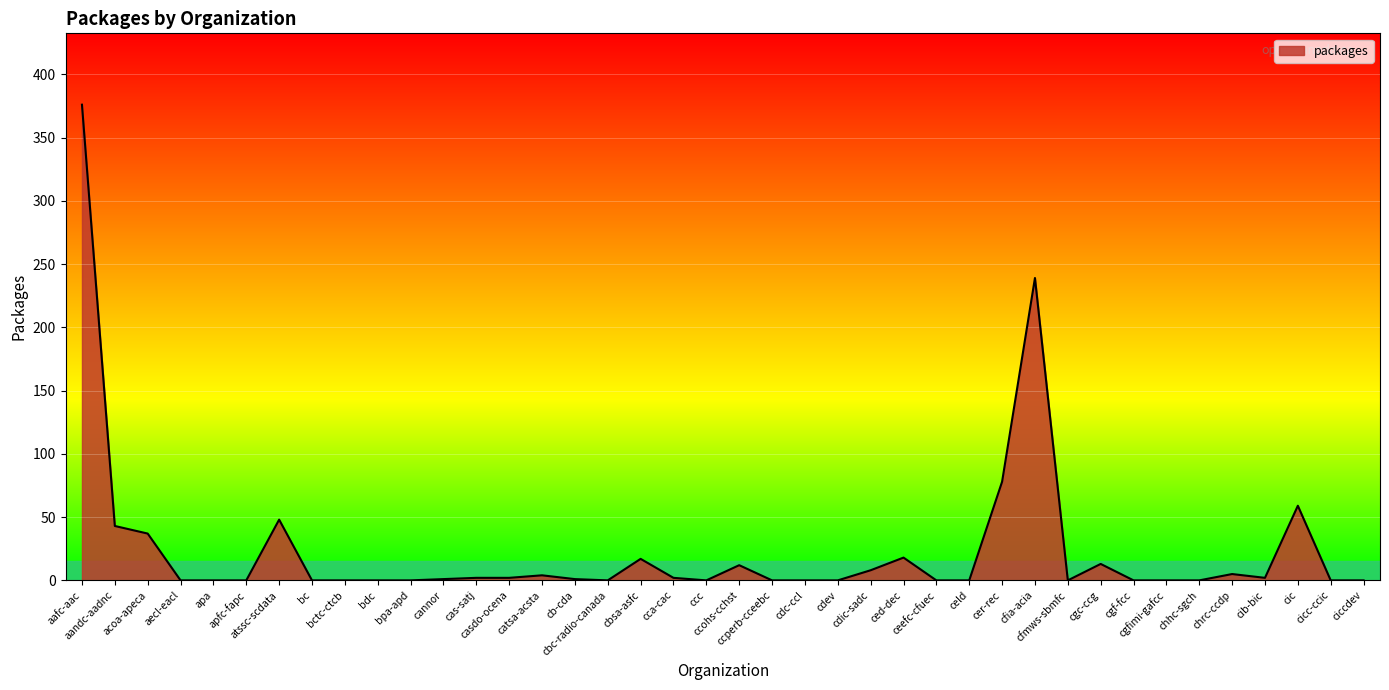

What is the difference between the maximum and minimum values?

376